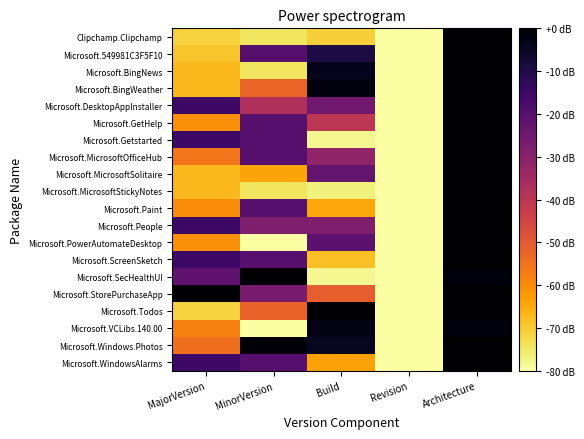

Count the number of data series in this chart.

20